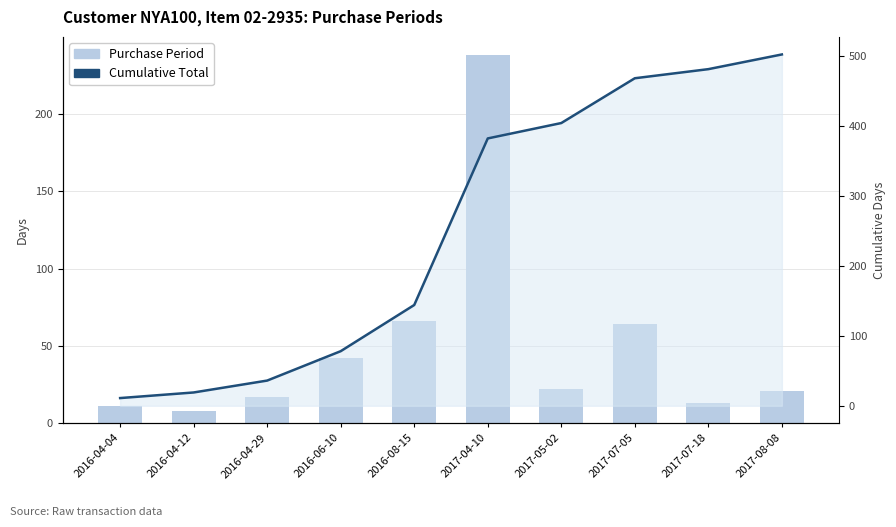

The value of Purchase Period at 2017-07-05 is 64. True or false?

True